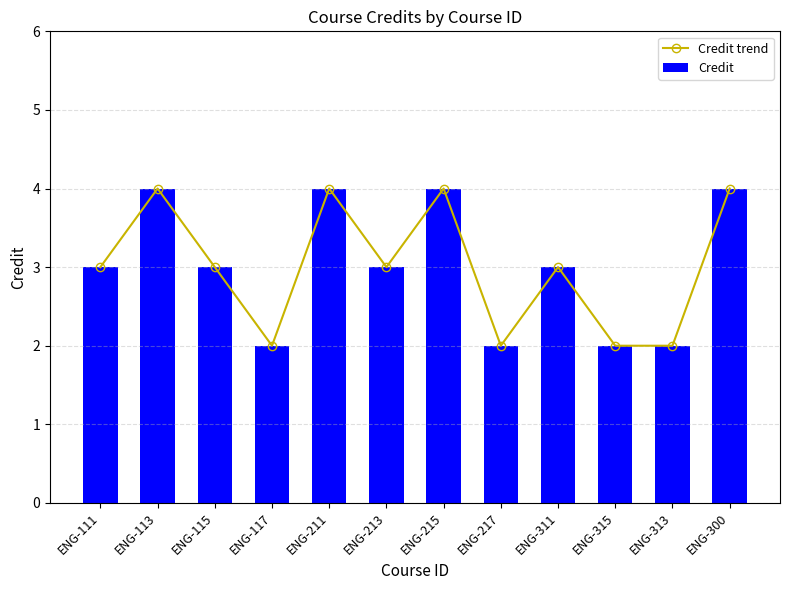

What is the value of the Credit trend point at the 10th from the left?

2